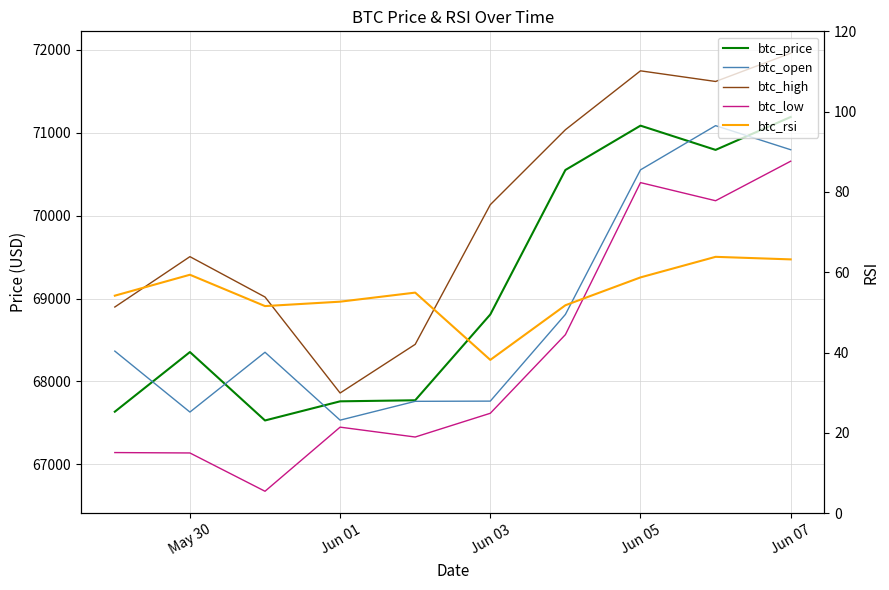

Which series has the largest range (max minus min)?

btc_high